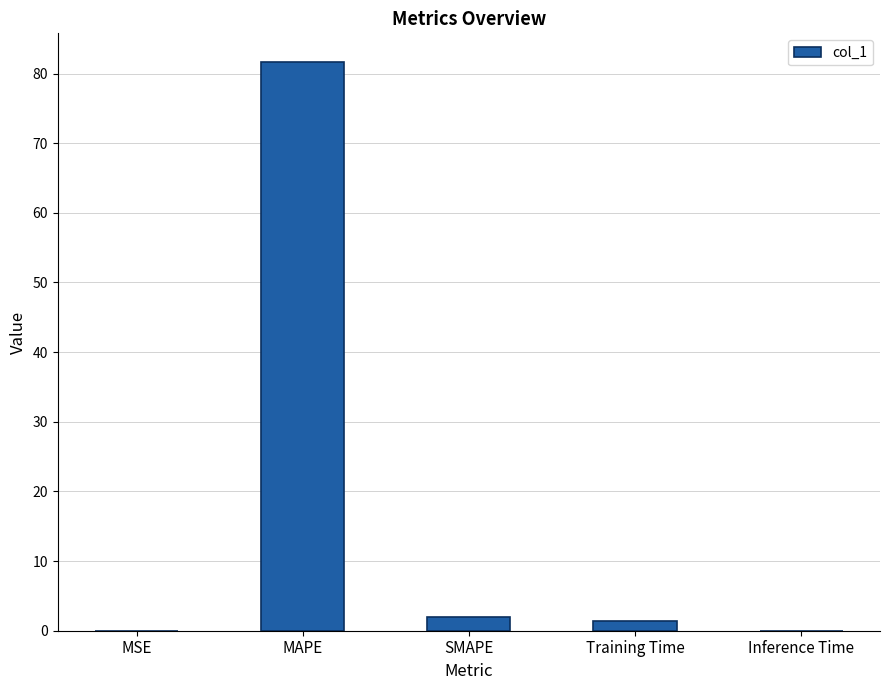

The chart shows a value of 2.0 at SMAPE. True or false?

True